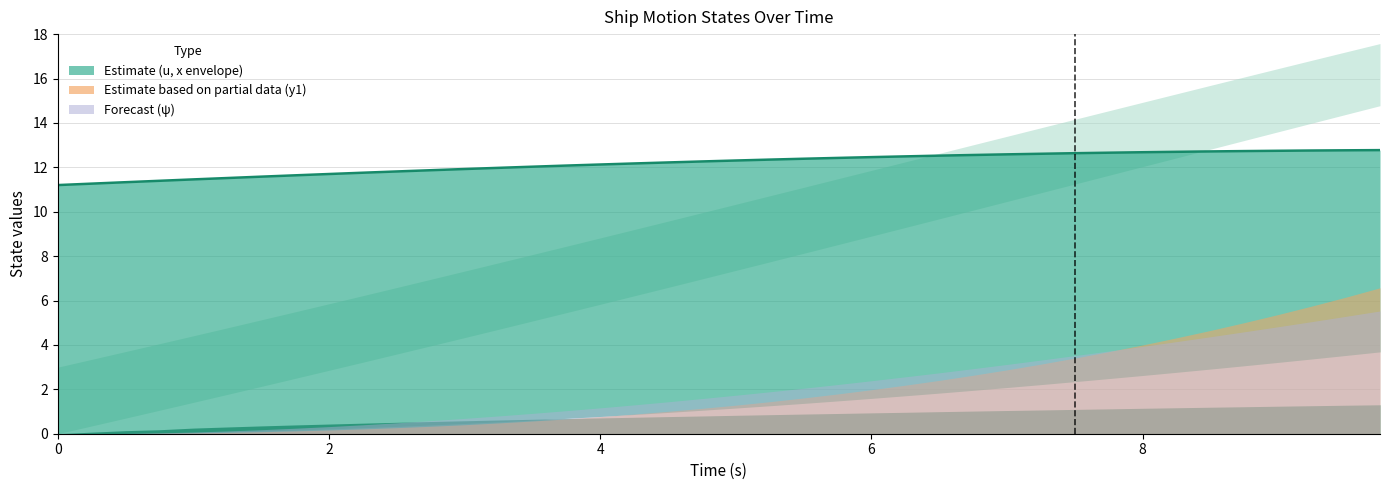

True or false: x1 has more than 2 interior local peaks.

False